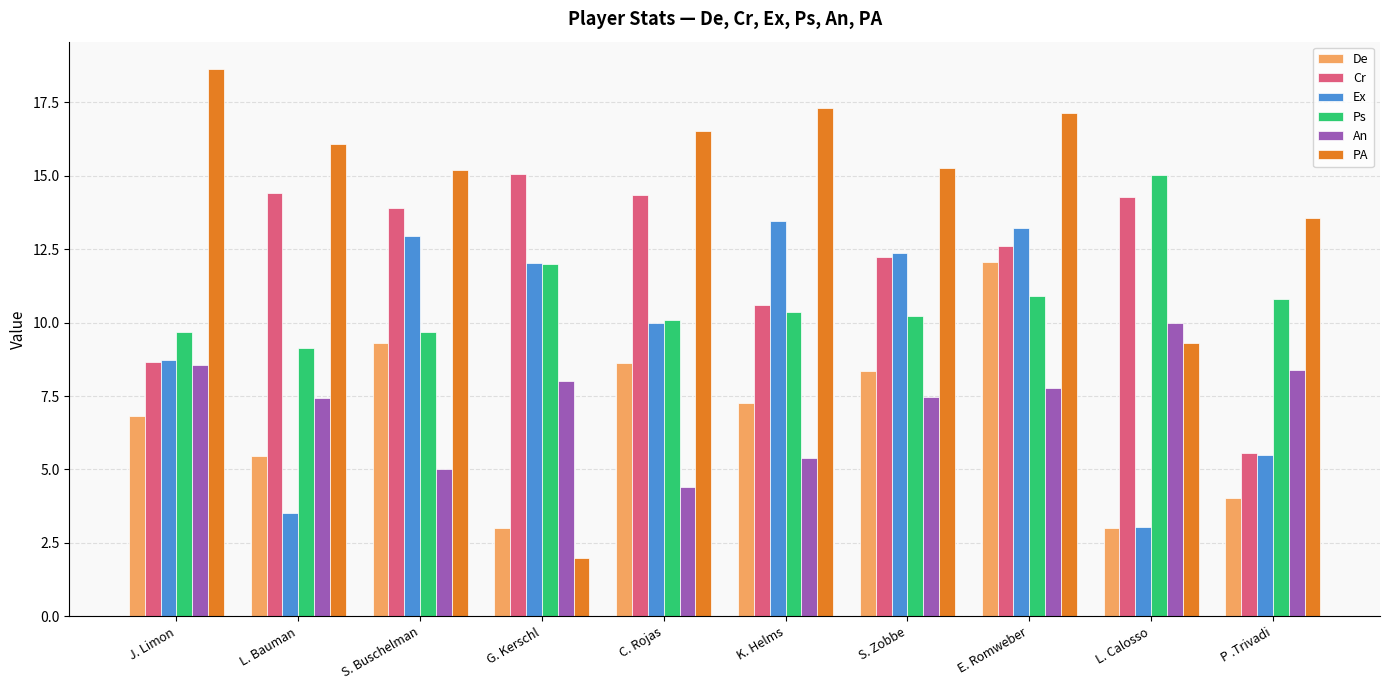

Which category has the highest value in the PA series?

J. Limon